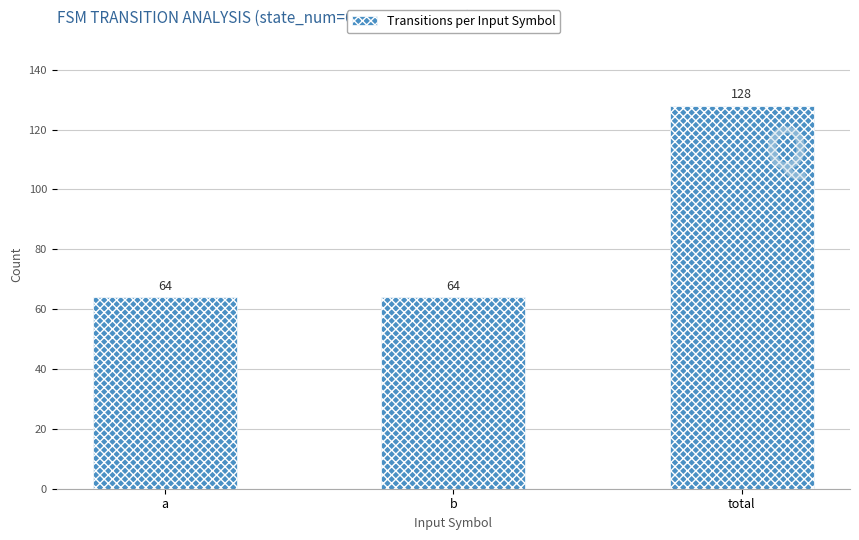

Reading left to right, list all the values displayed in this chart.

a=64	b=64	total=128